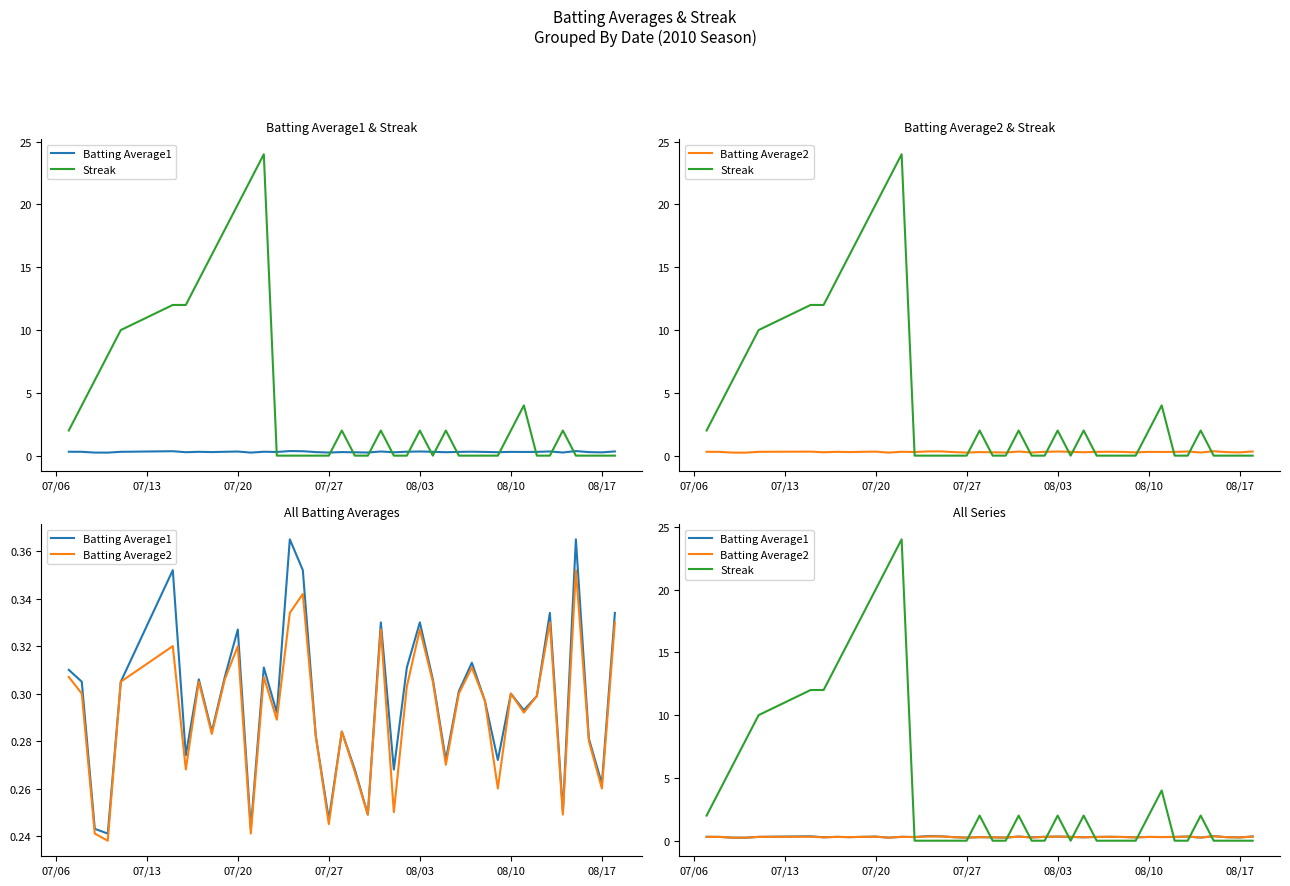

Does the chart display data point markers on the line(s)?

No